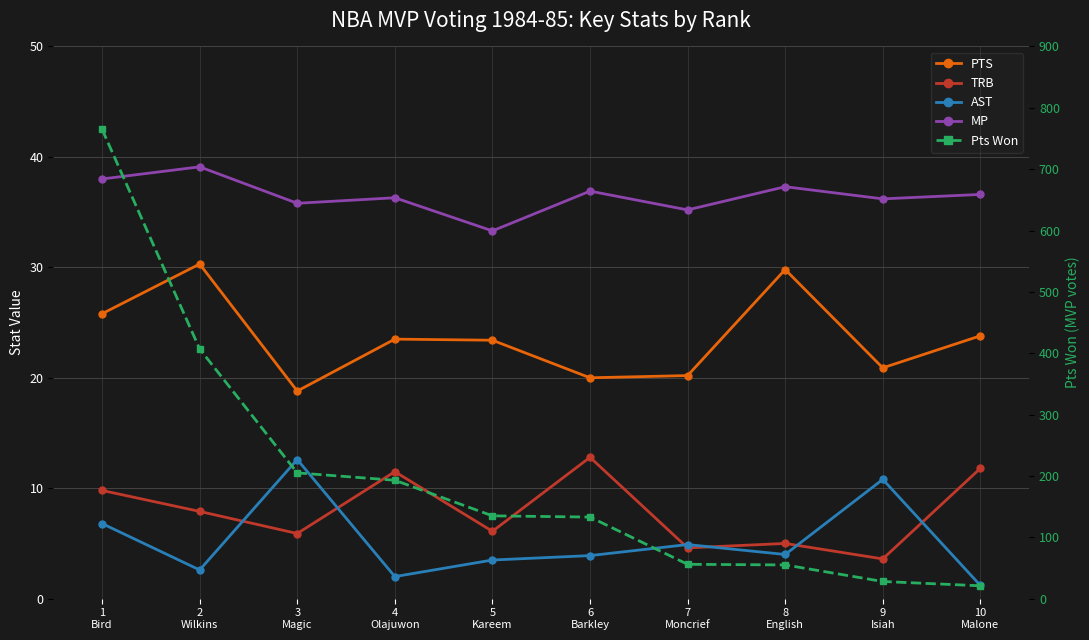

What is the sum of the Pts Won values at 5
Kareem and 8
English?

190.0